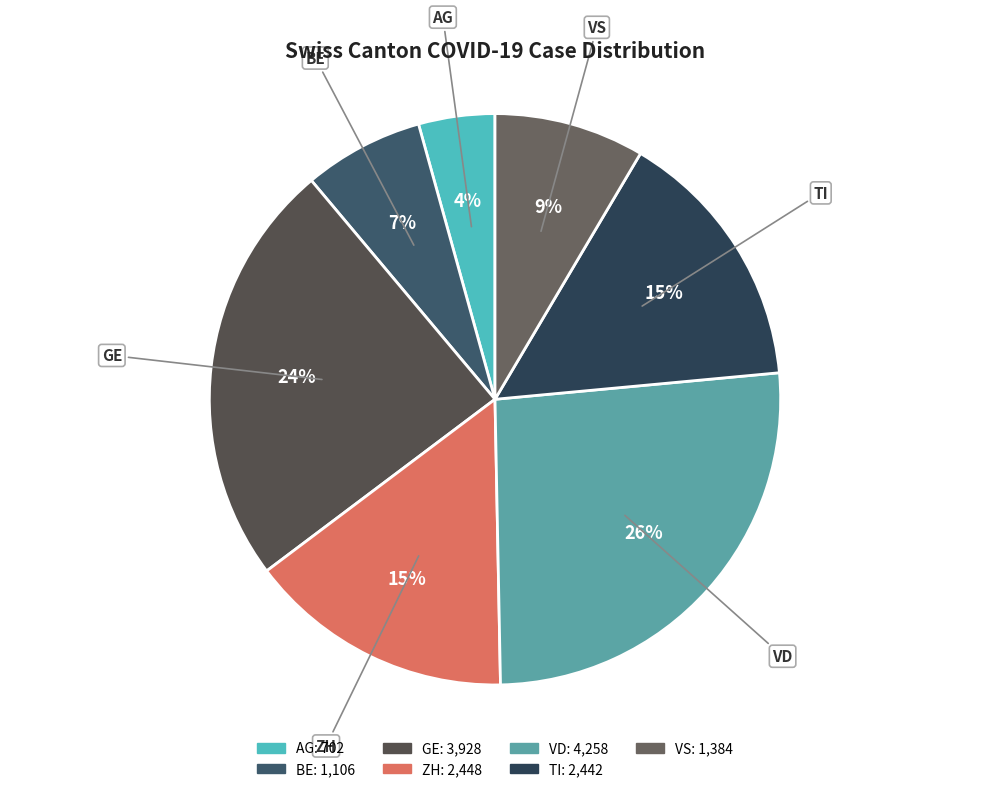

To the nearest percent, what portion does TI represent?

15%